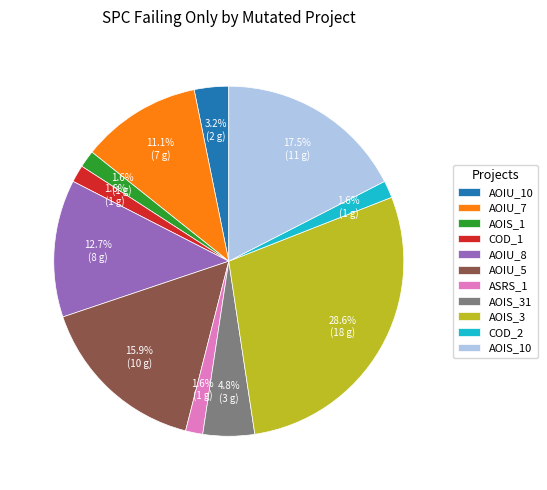

Is there a majority slice in this chart?

No